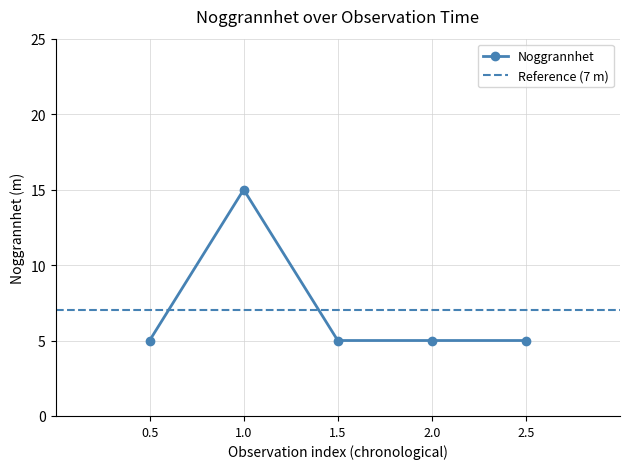

What is the sum of all values?

35